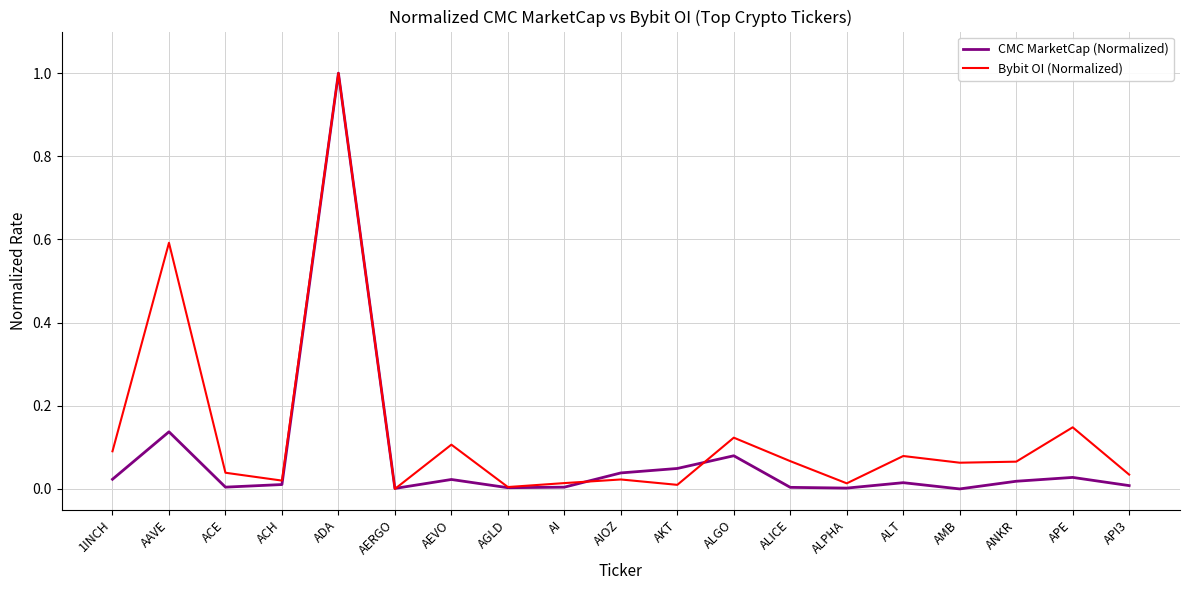

Is the value of CMC MarketCap (Normalized) at ACE greater than the value of Bybit OI (Normalized) at API3?

No